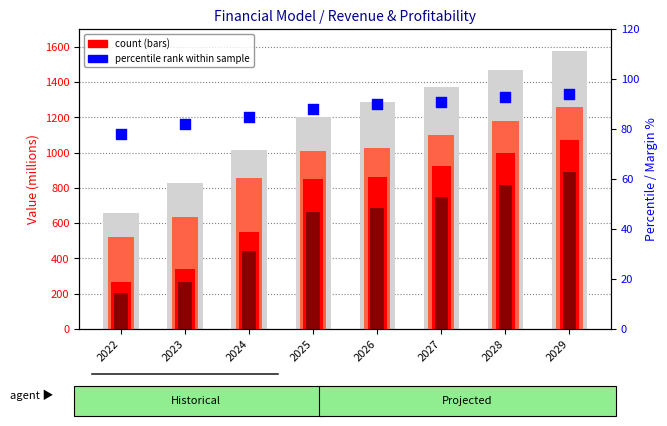

Is the value of Revenue at 2026 greater than the value of % margin proxy at 2026?

Yes